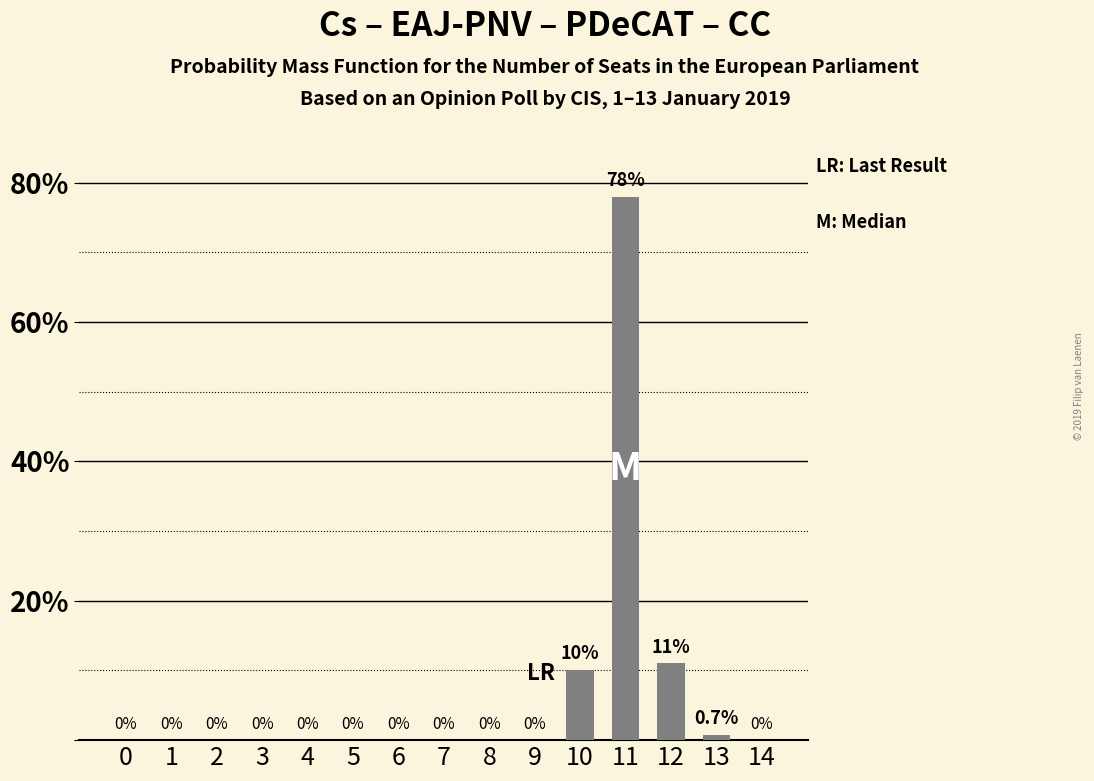

What is the sum of the values at 14 and 11?

78.0